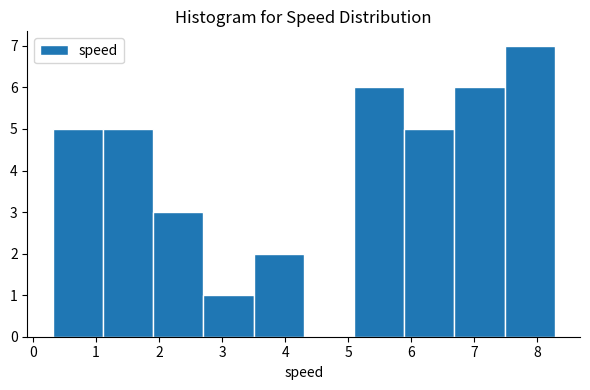

How tall is the bar that spans 0.3 to 1.1 on the x-axis? Neither the bar edges nor the heights are printed on the chart, so give them approximately, as read against the axes.

5